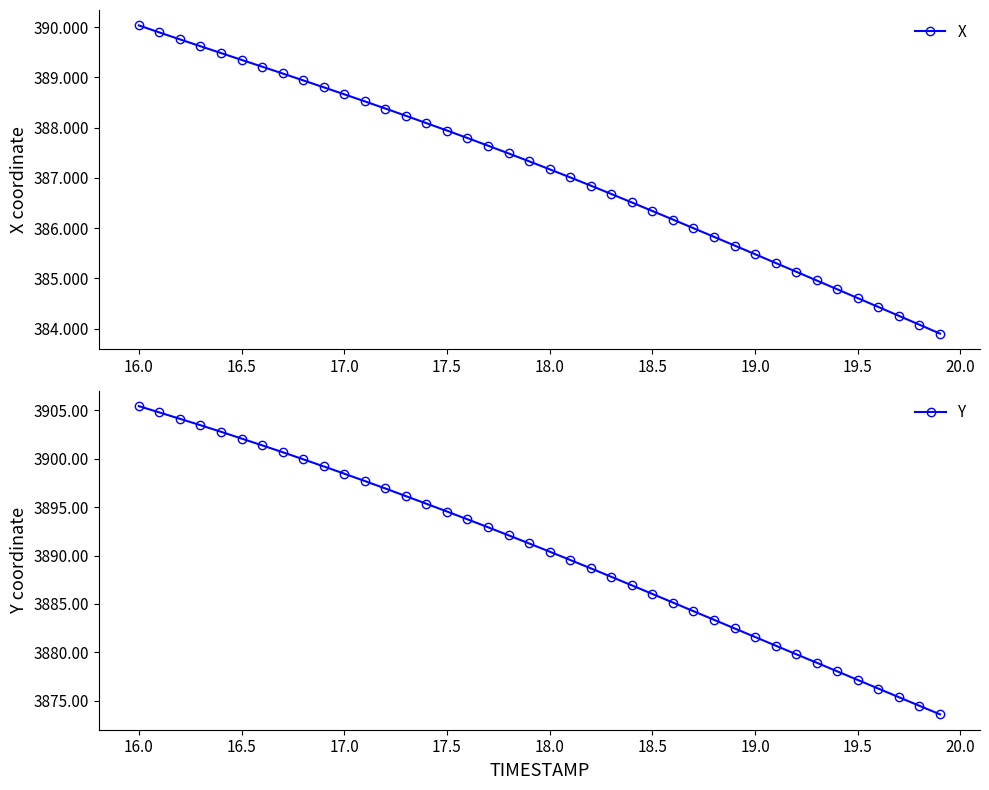

Reading left to right, transcribe all the data shown in this chart.

X: 390.0	389.9	389.8	389.6	389.5	389.4	389.2	389.1	388.9	388.8	388.7	388.5	388.4	388.2	388.1	387.9	387.8	387.6	387.5	387.3	387.2	387.0	386.8	386.7	386.5	386.3	386.2	386.0	385.8	385.7	385.5	385.3	385.1	385.0	384.8	384.6	384.4	384.3	384.1	383.9
Y: 3905.4	3904.8	3904.1	3903.5	3902.8	3902.1	3901.4	3900.7	3899.9	3899.2	3898.5	3897.7	3896.9	3896.1	3895.3	3894.6	3893.7	3892.9	3892.1	3891.2	3890.4	3889.5	3888.7	3887.8	3886.9	3886.0	3885.1	3884.2	3883.4	3882.5	3881.6	3880.7	3879.8	3878.9	3878.0	3877.1	3876.2	3875.4	3874.5	3873.6